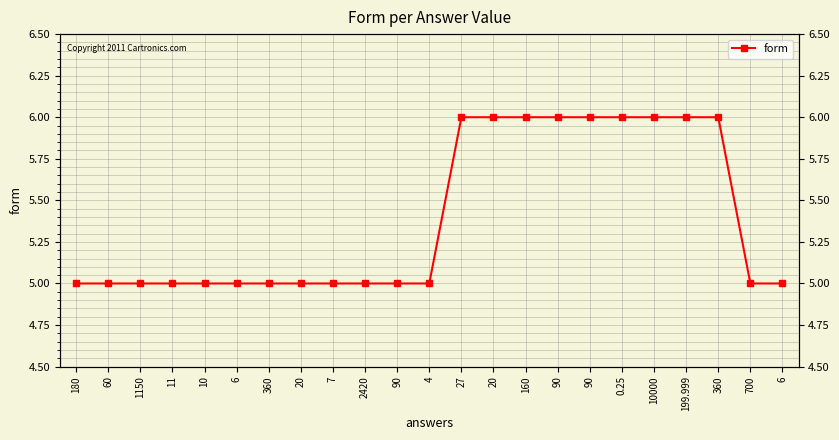

Which has a higher value, 27 or 360?

27